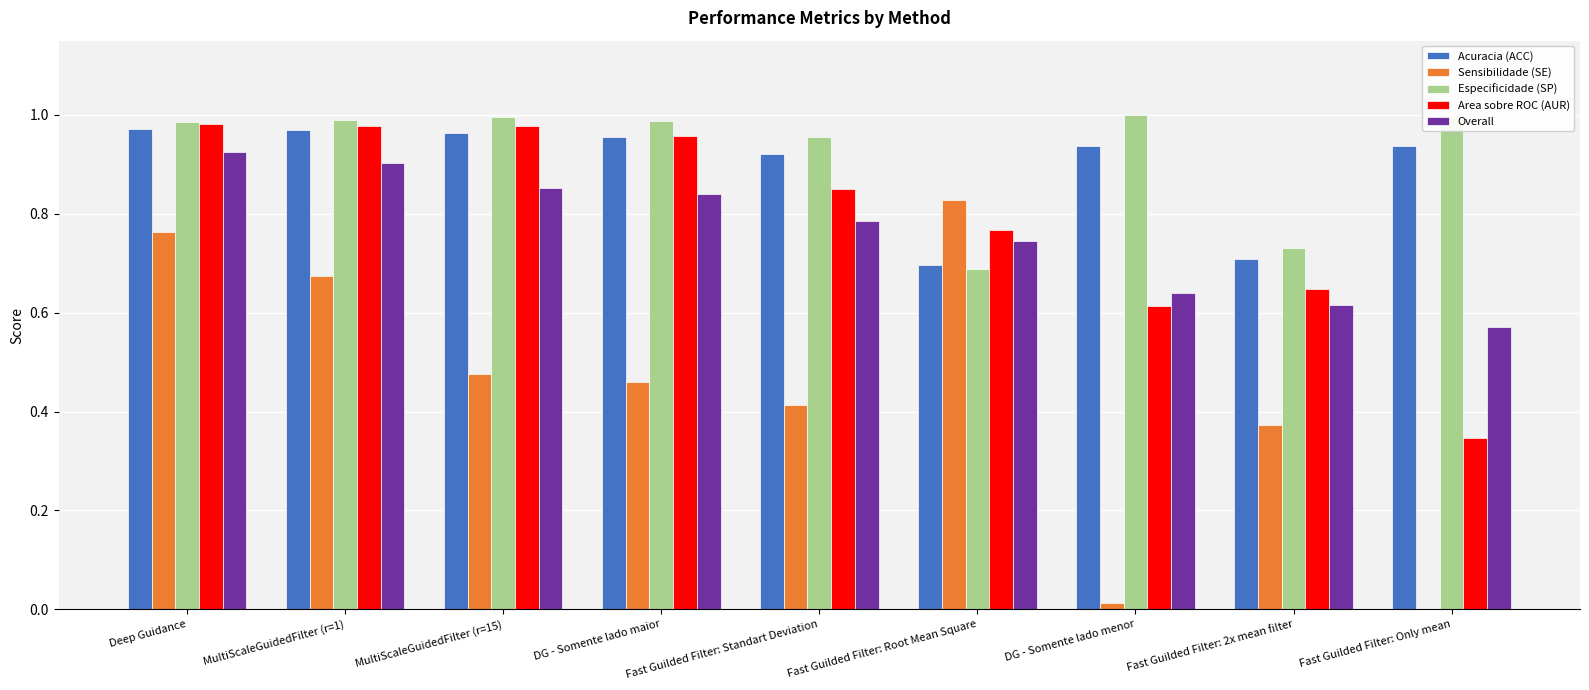

True or false: Especificidade (SP) has a value of 1.5 at MultiScaleGuidedFilter (r=15).

False